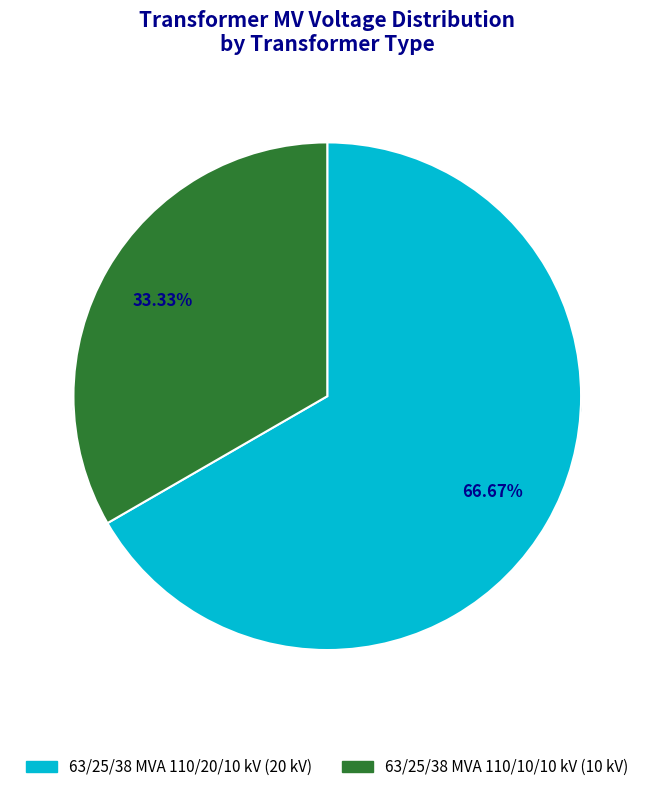

What is the ratio of the value at 63/25/38 MVA 110/20/10 kV to the value at 63/25/38 MVA 110/10/10 kV?

2.0